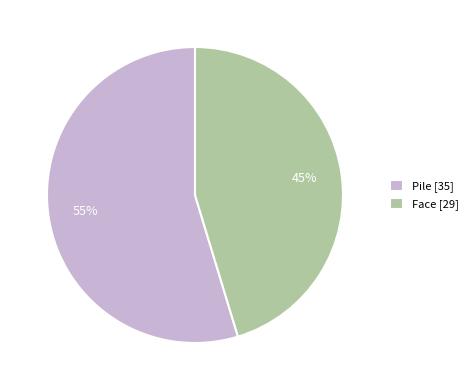

What is the ratio of the value at Pile [35] to the value at Face [29]?

1.2